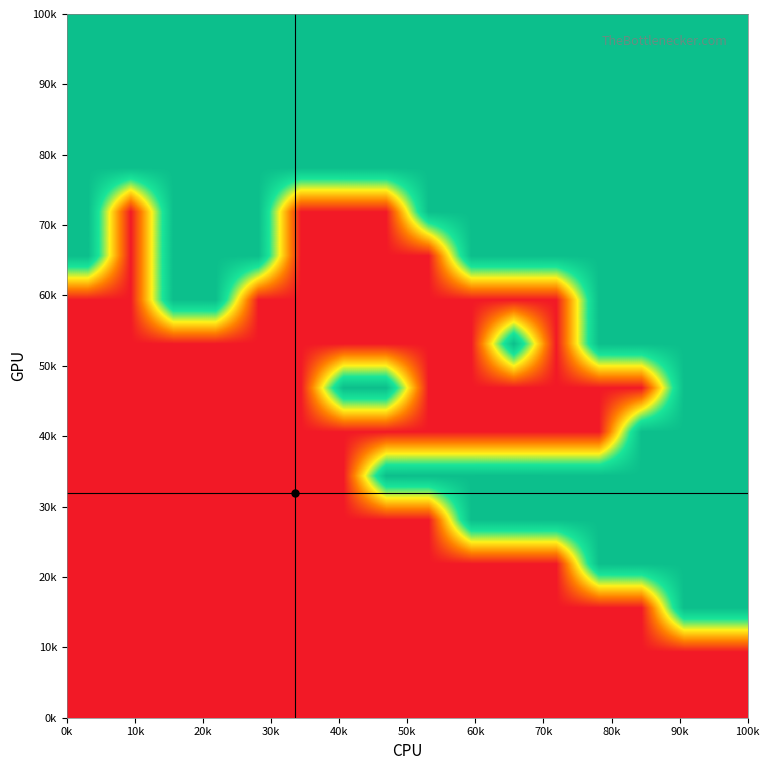

At how many categories does at least one series exceed 0?

16